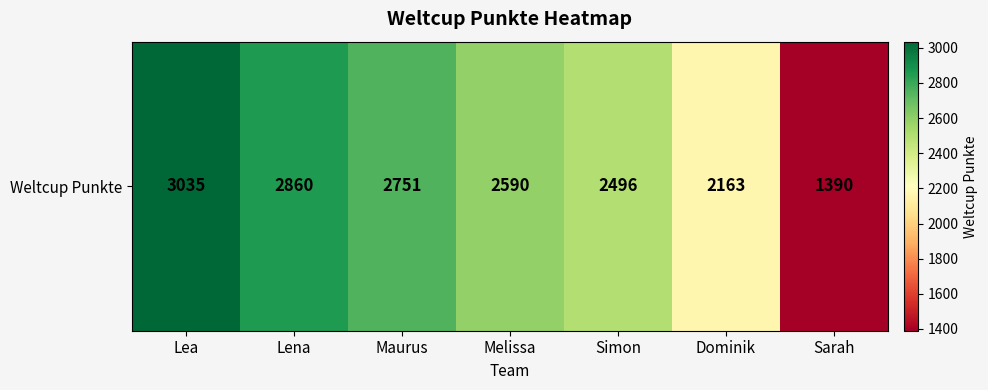

What is the minimum value shown in the chart?

1390